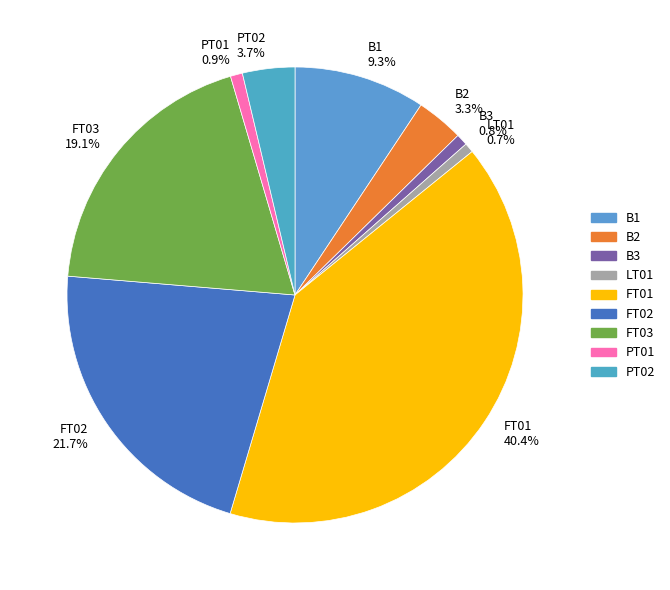

To the nearest percent, what portion does FT02 represent?

22%